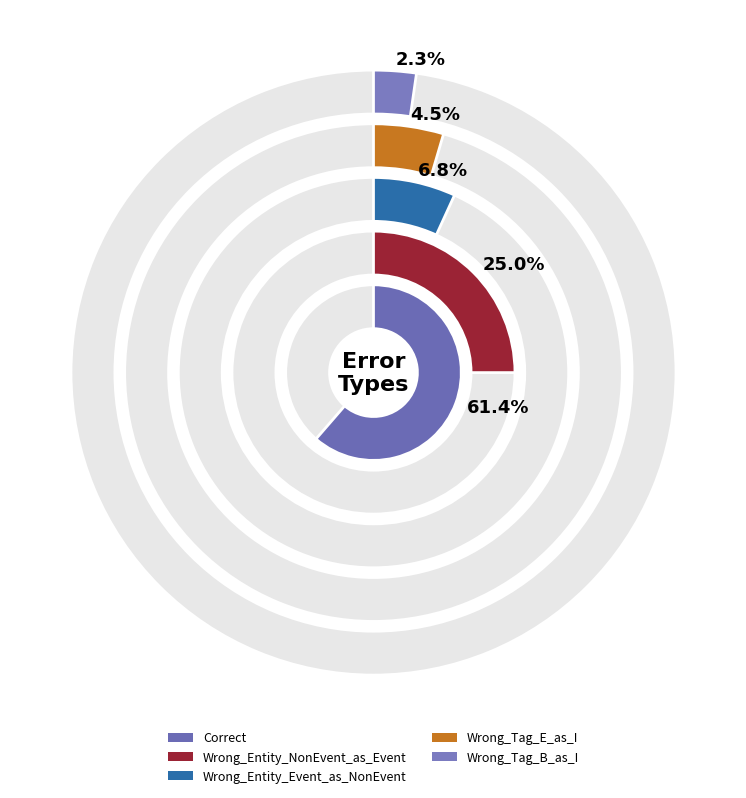

Rank the categories by value from lowest to highest.

Wrong_Tag_B_as_I, Wrong_Tag_E_as_I, Wrong_Entity_Event_as_NonEvent, Wrong_Entity_NonEvent_as_Event, Correct